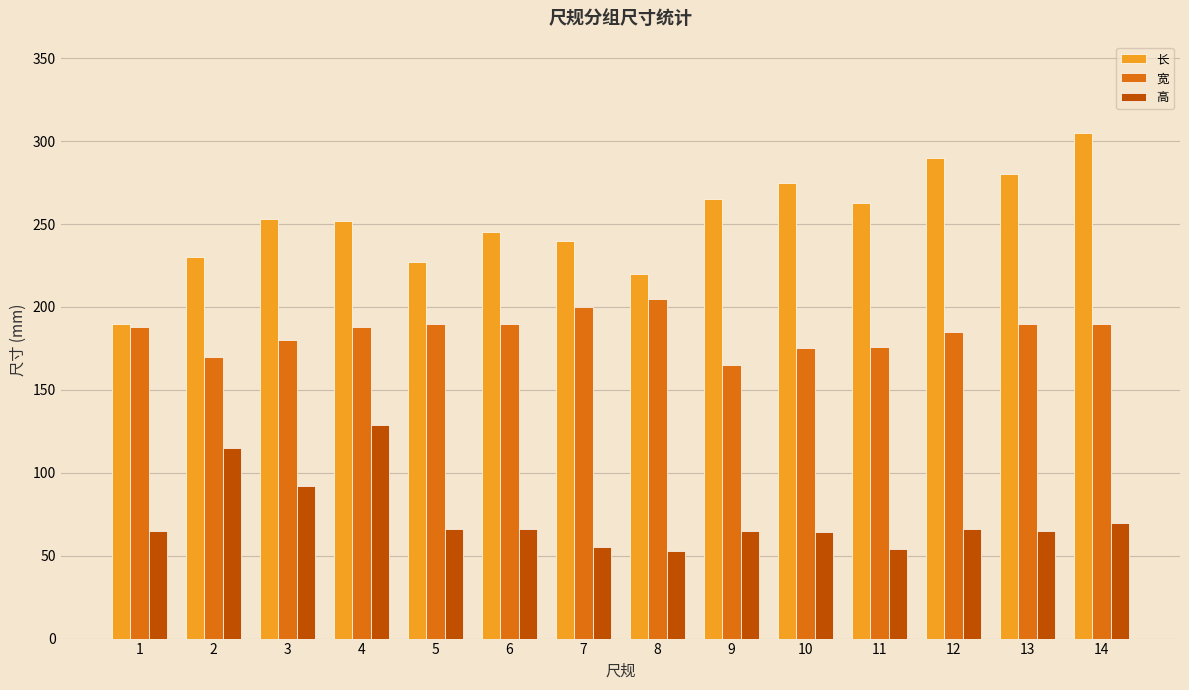

Which series changed the most between 4 and 5?

高